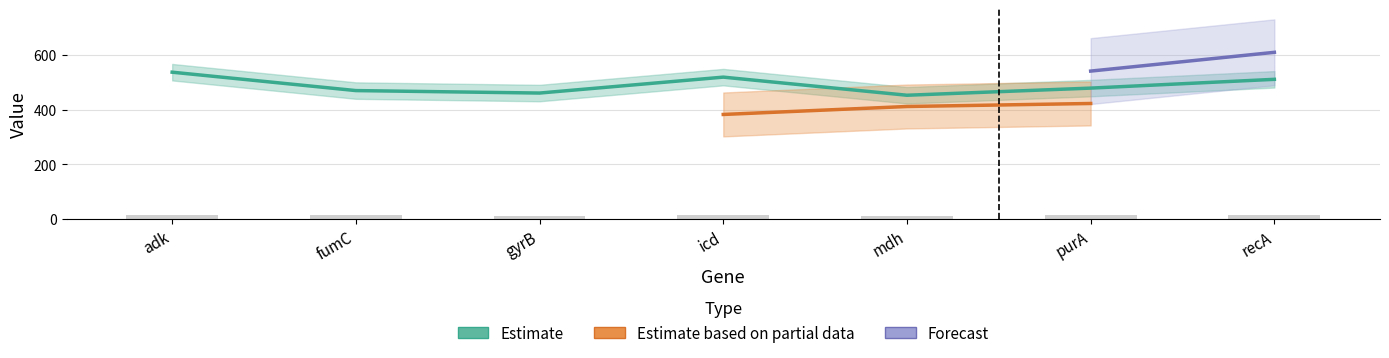

Does the chart contain any negative values?

No